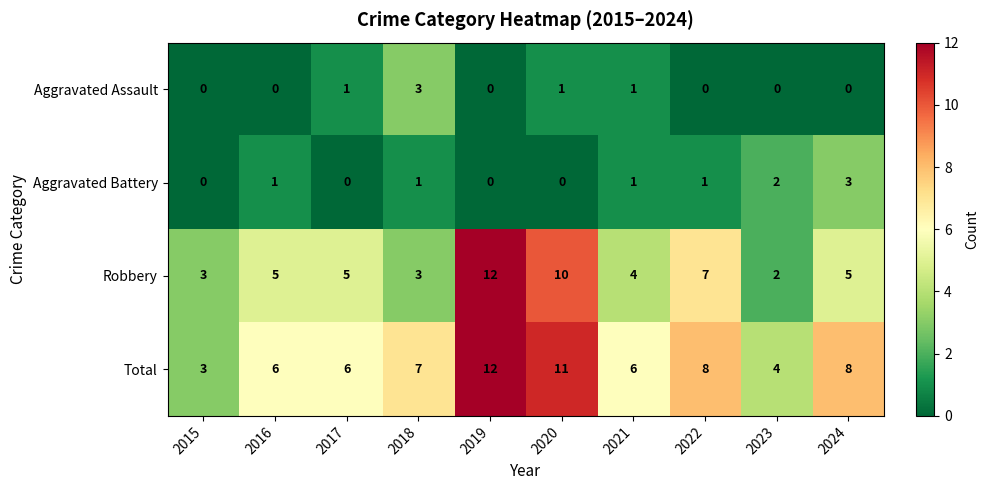

Where is Total nearest to the value 7?

2018